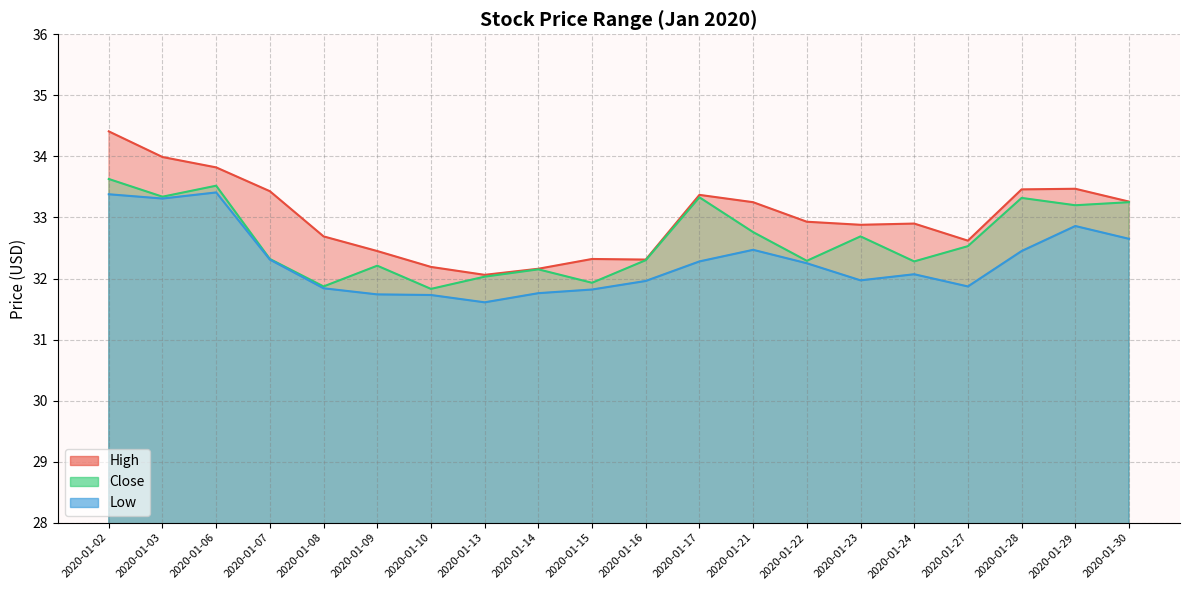

How many values in the Close series exceed 32?

17